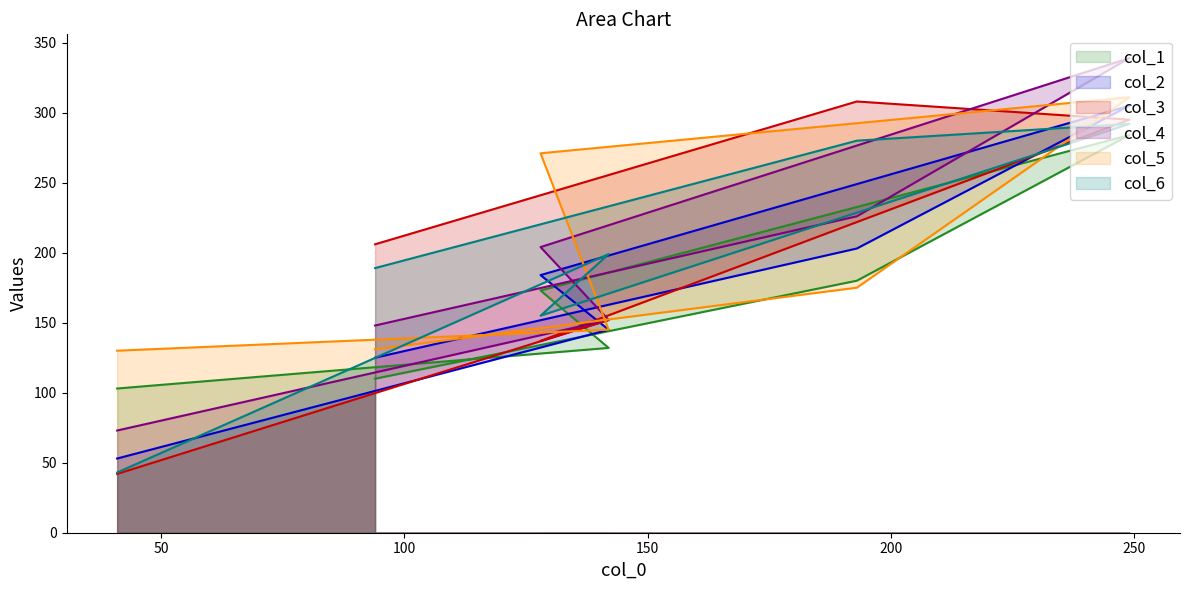

True or false: col_5 and col_4 cross at least once.

True